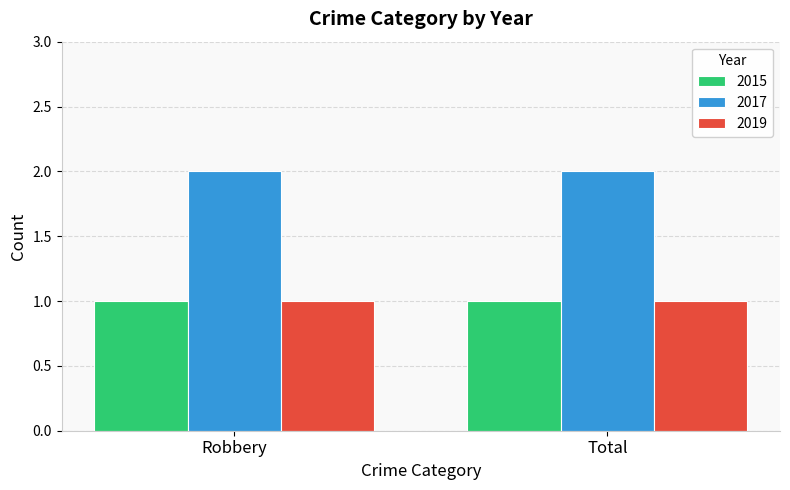

Which series has the largest total across all categories?

2017